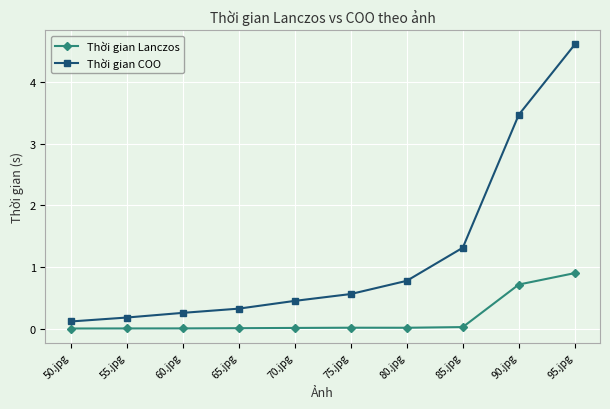

What is the label of the 6th point from the right?

70.jpg